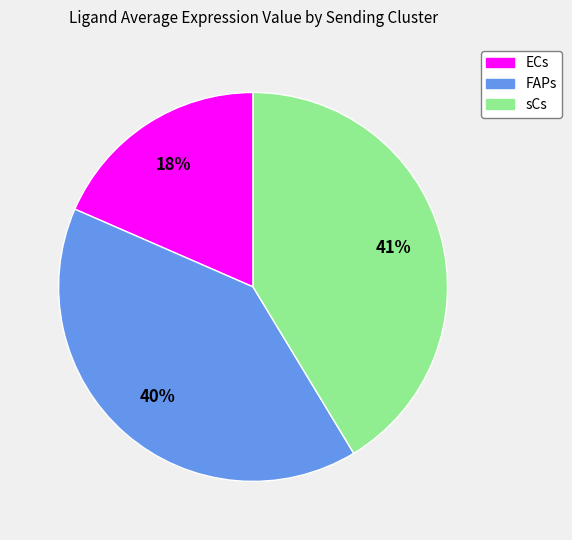

Which category has the smallest portion of the pie?

ECs